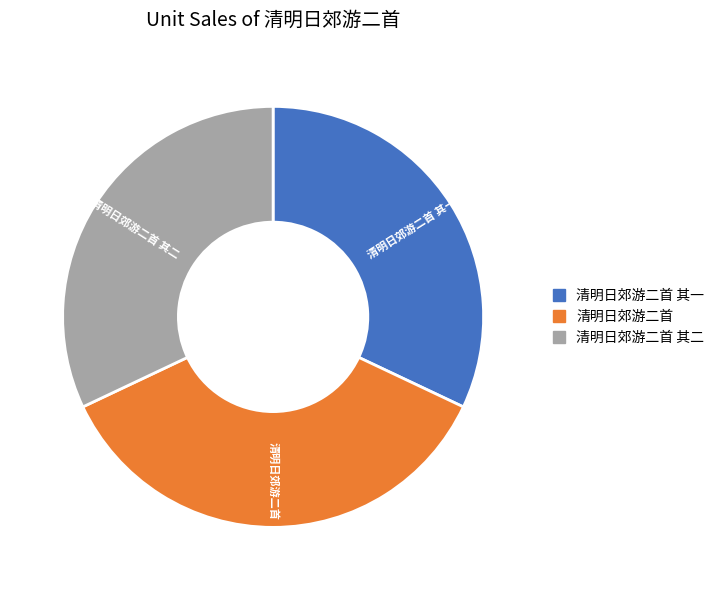

Does any single category account for the majority?

No